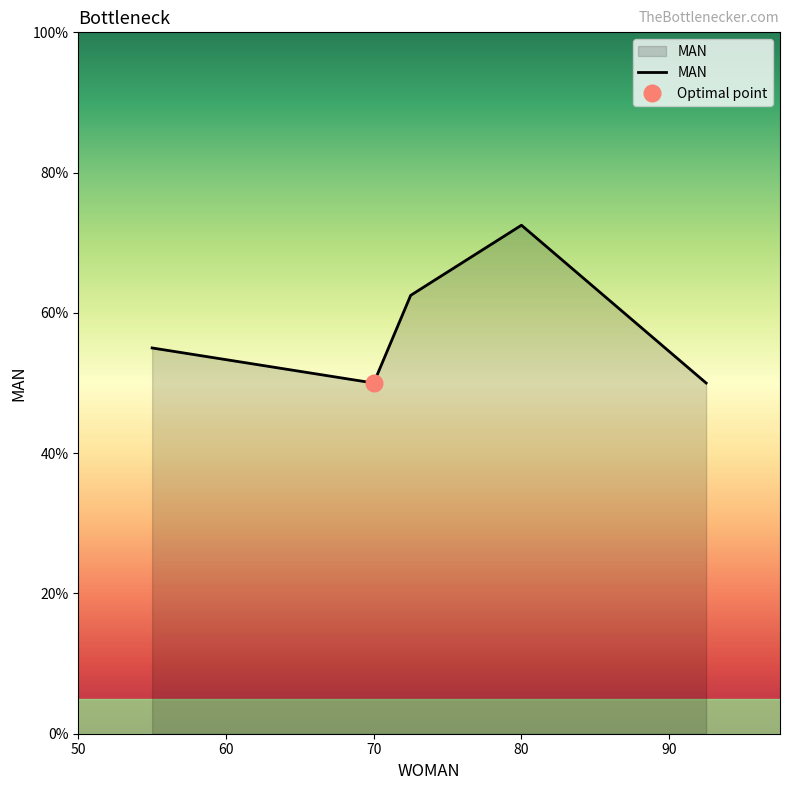

How many interior local valleys (lower than both neighbors) does the data have?

1